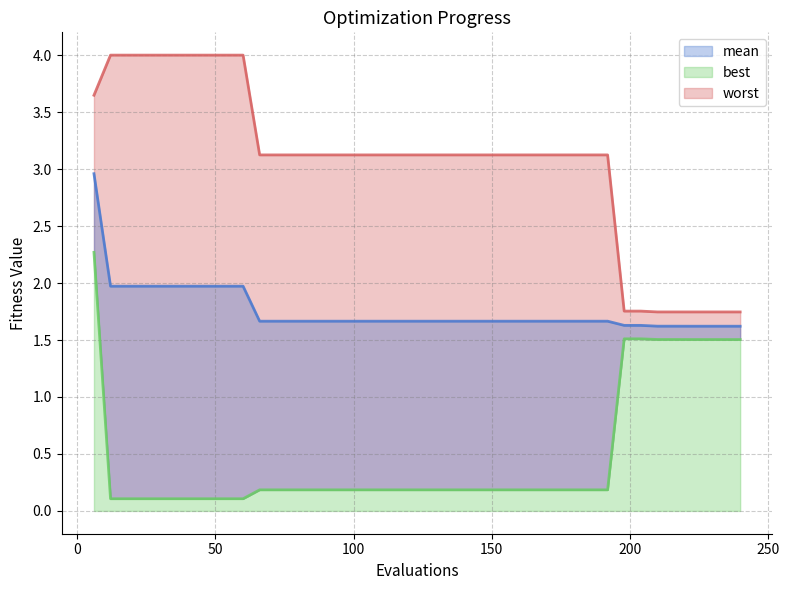

What is the sum of all best values?

19.4